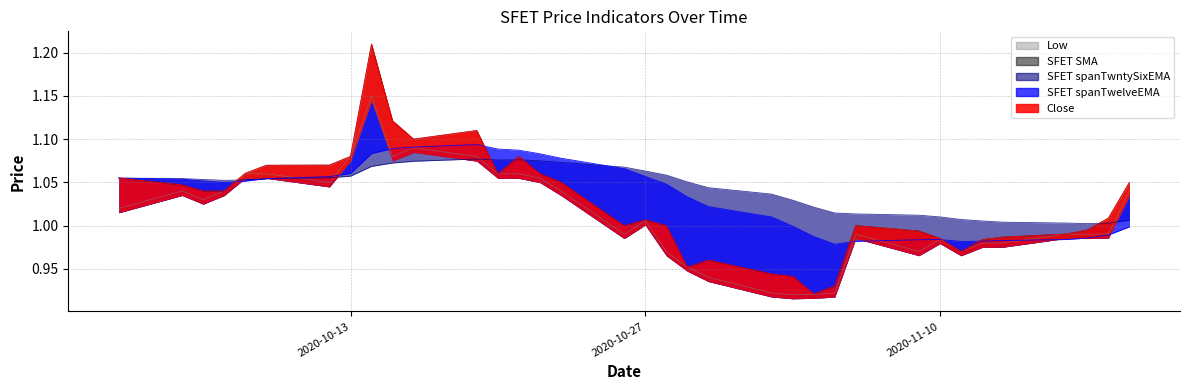

What is the highest value of the Close series?

1.2